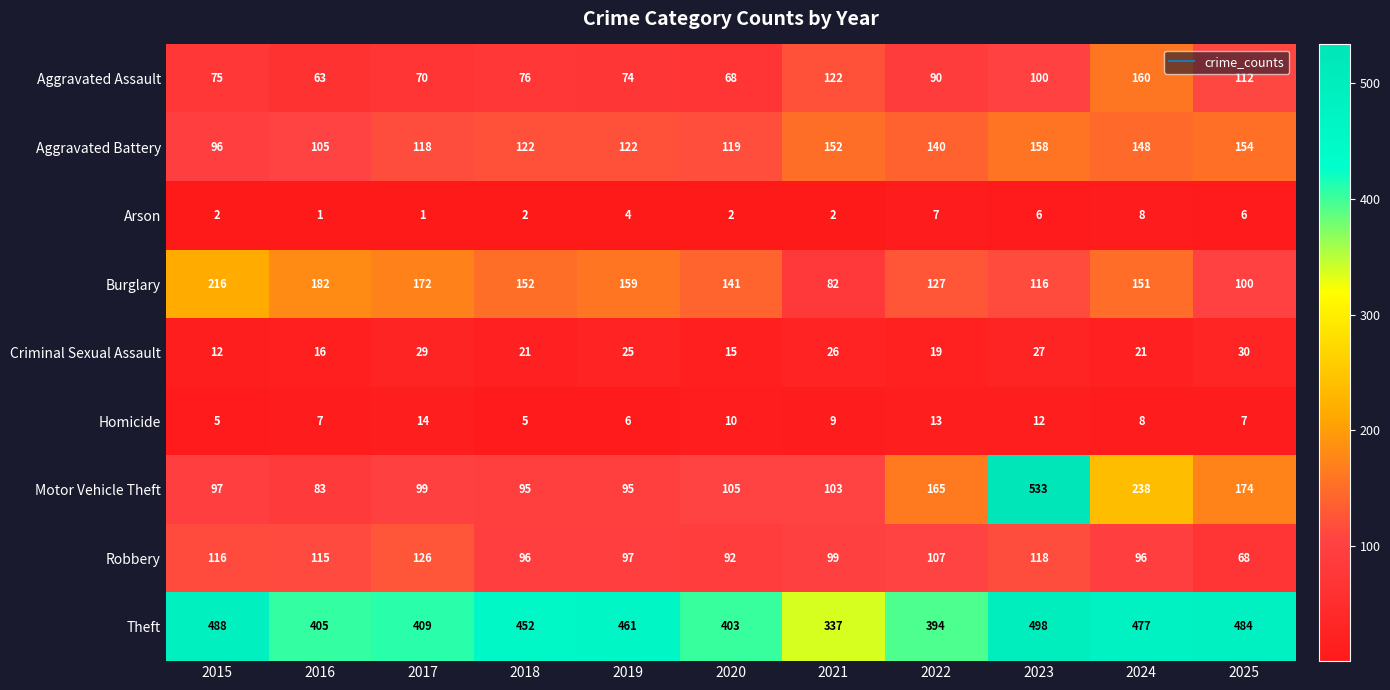

What is the total value across all series at 2019?

1043